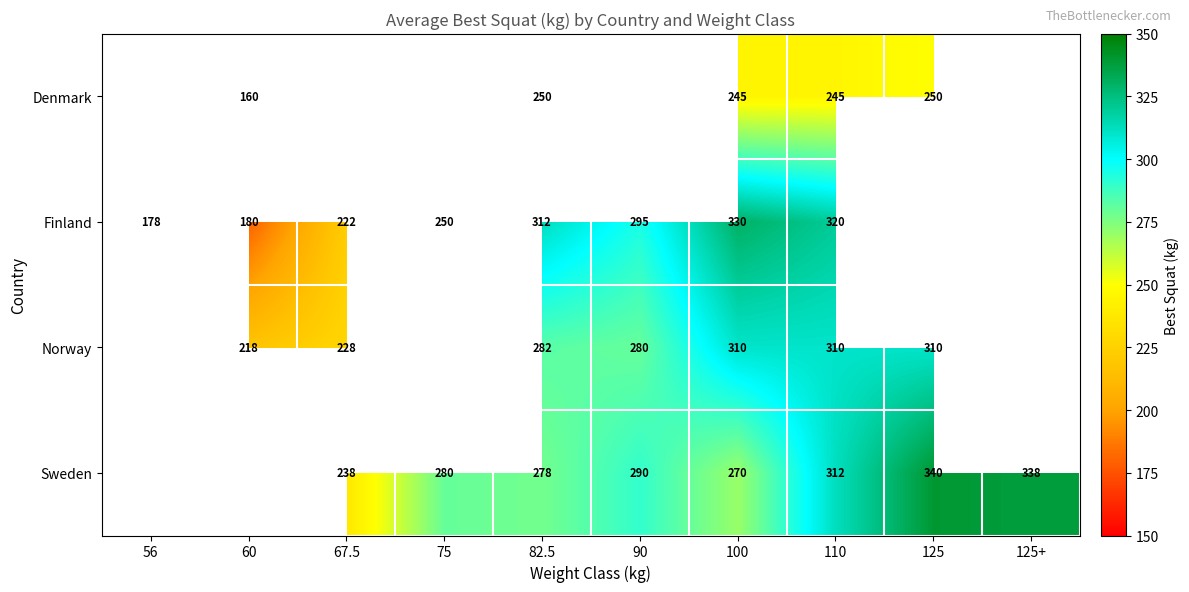

The value of Sweden at 90 is 290. True or false?

True